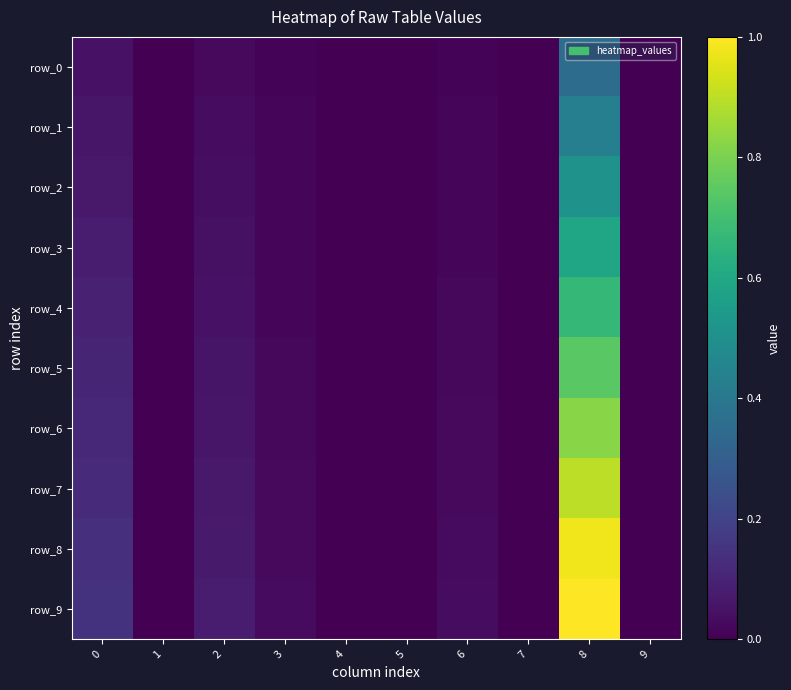

What is the maximum value for row_2?

0.5